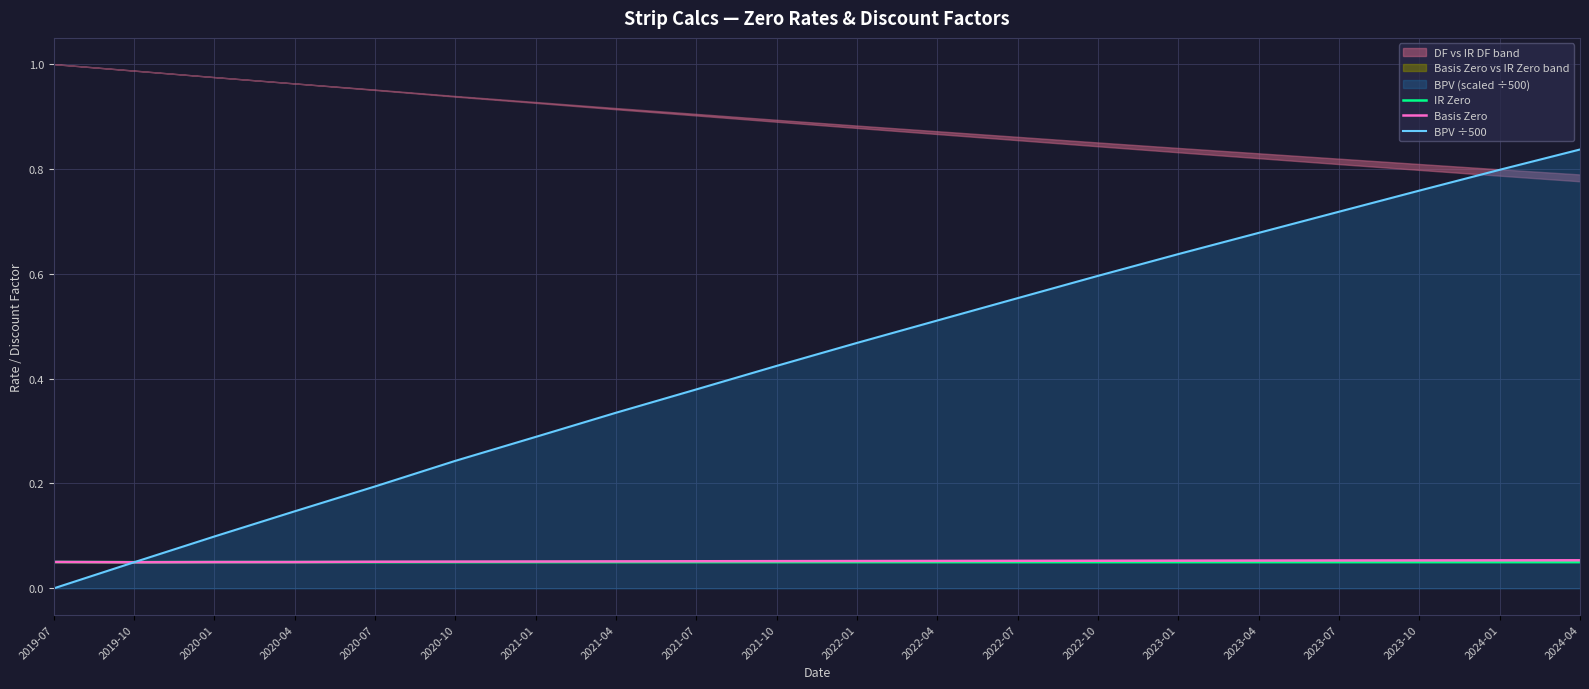

Which category has the highest value across all series?

2024-04